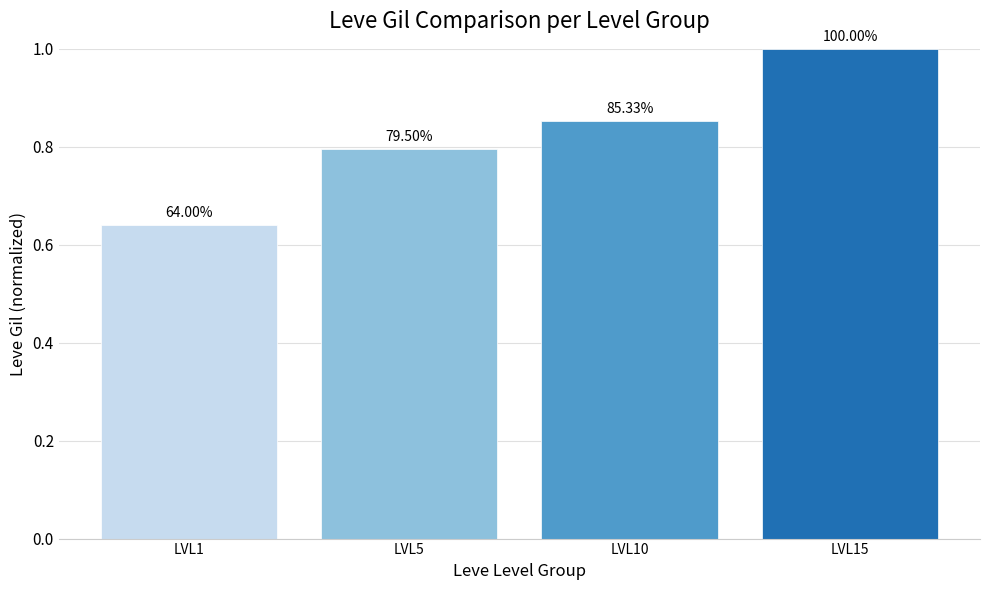

Reading right to left, what are all the values shown in this chart?

LVL15=1.0	LVL10=0.9	LVL5=0.8	LVL1=0.6